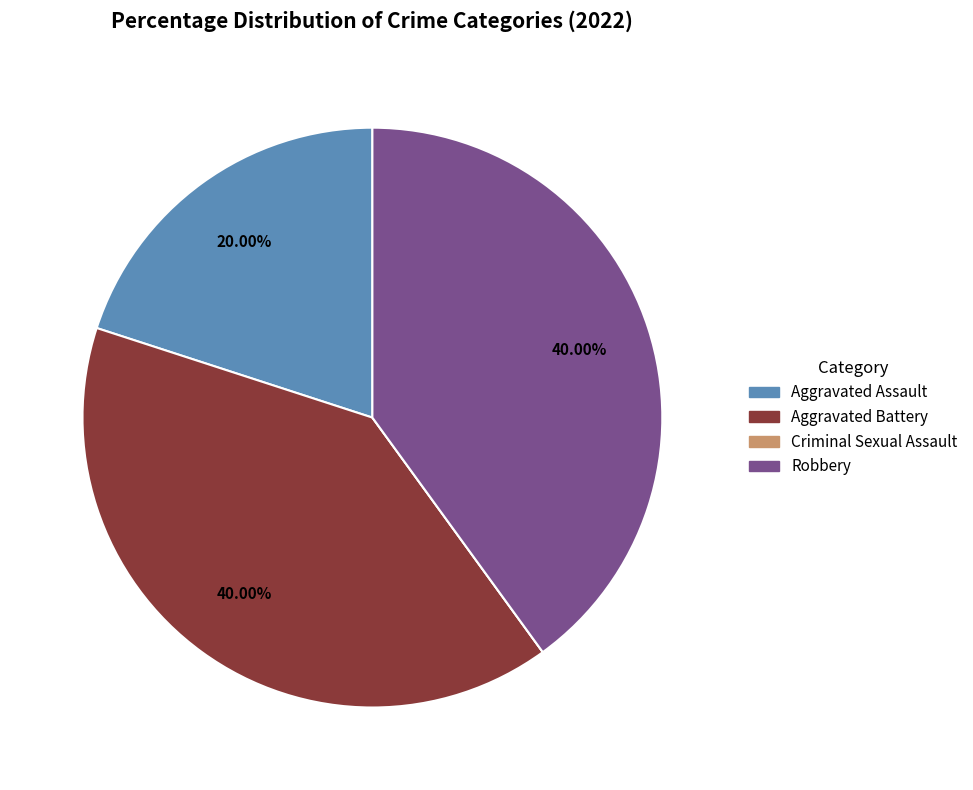

To the nearest percent, what is the average slice percentage?

25%